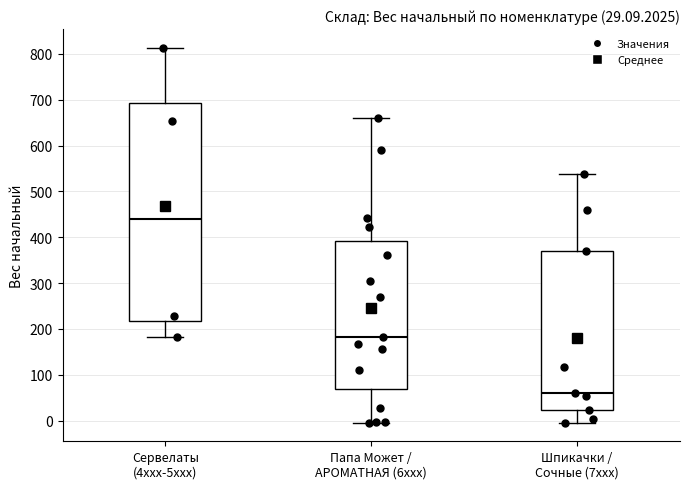

Which box has the lowest median line?

Шпикачки / Сочные (7xxx)